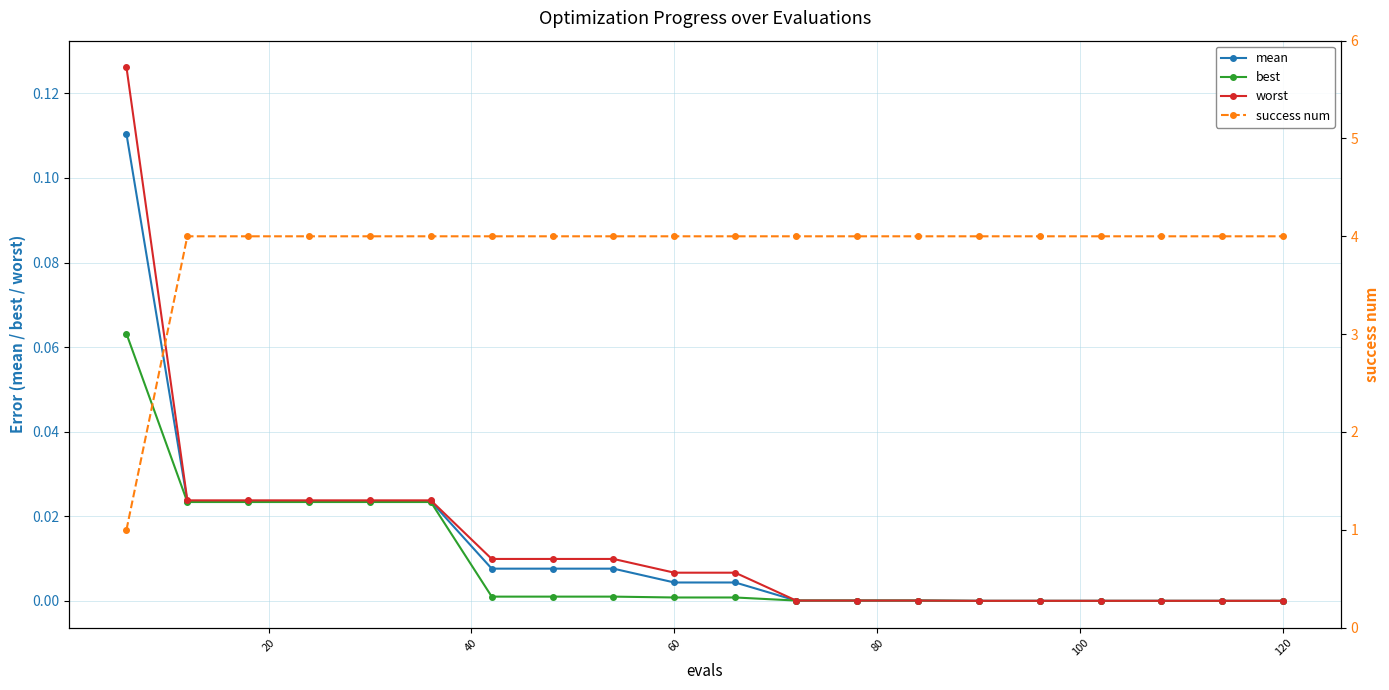

Which series has the largest total across all categories?

success num